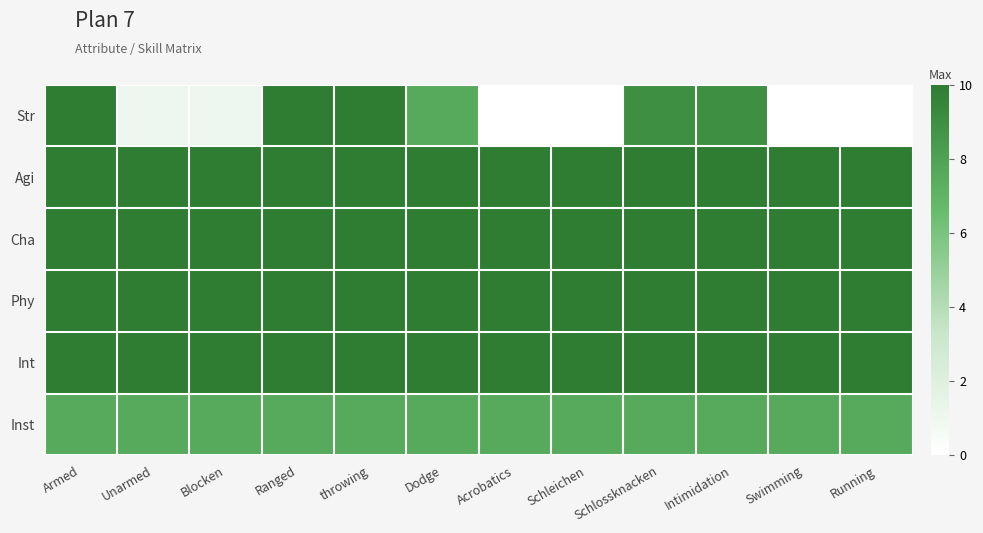

Which series changed the most between Schlossknacken and Intimidation?

Str